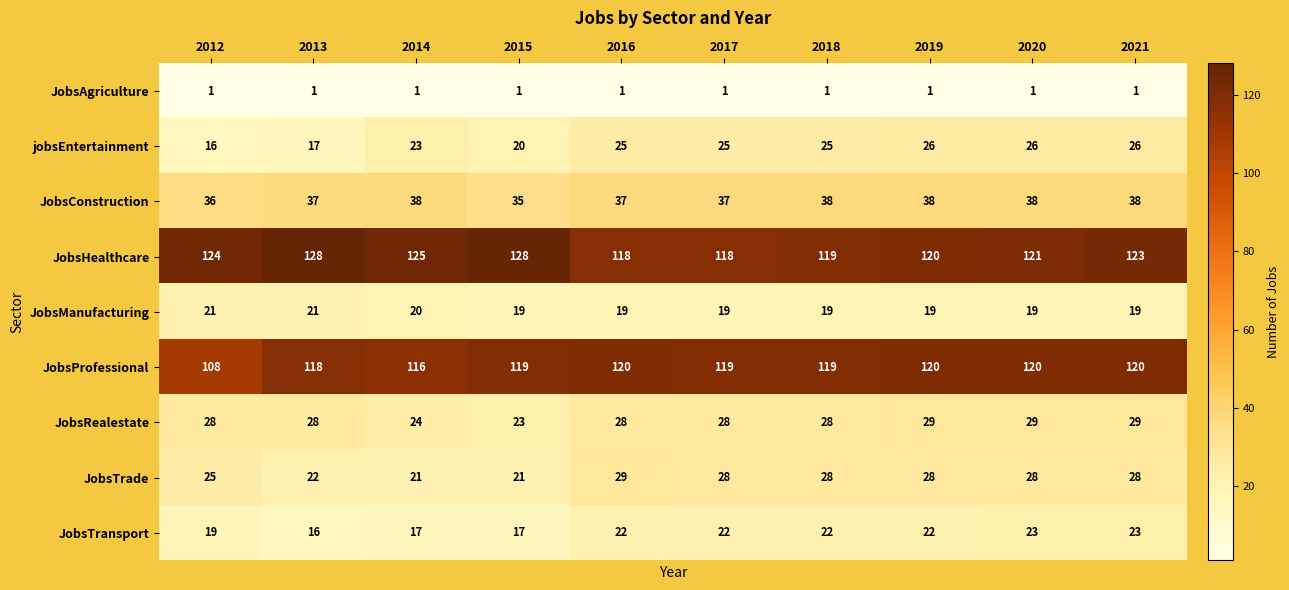

At which category is the sum across all series the highest?

2021